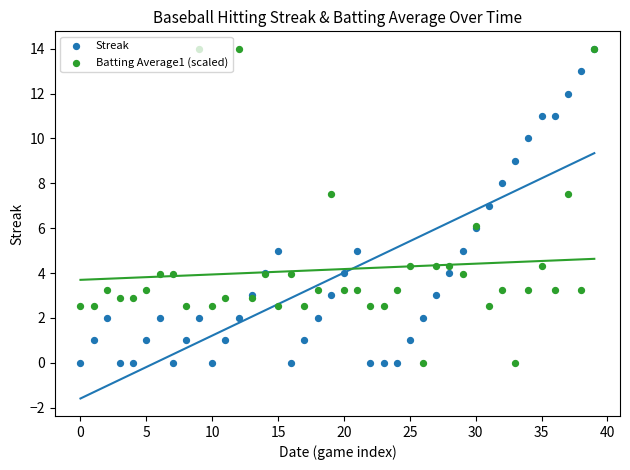

Which series reaches the maximum Y coordinate?

Streak